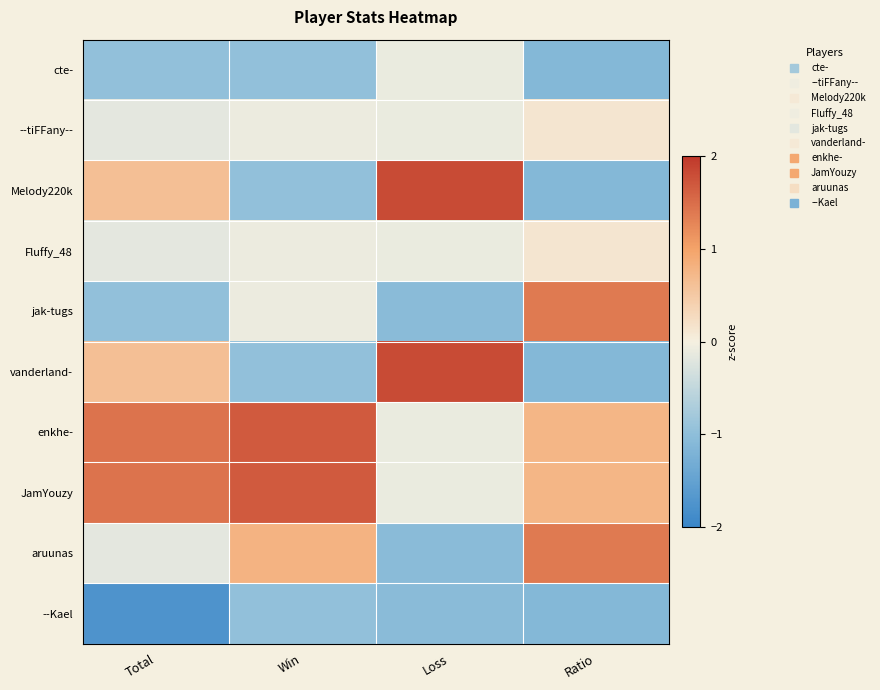

What is the spread (max minus min) of values at Win?

2.6